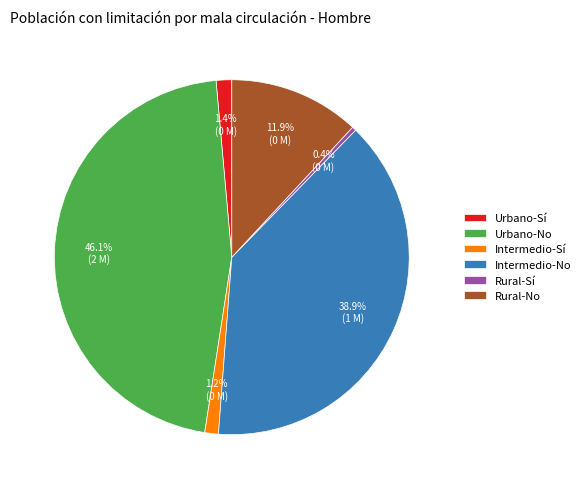

The Intermedio-Sí slice represents 1% of the pie. True or false?

True